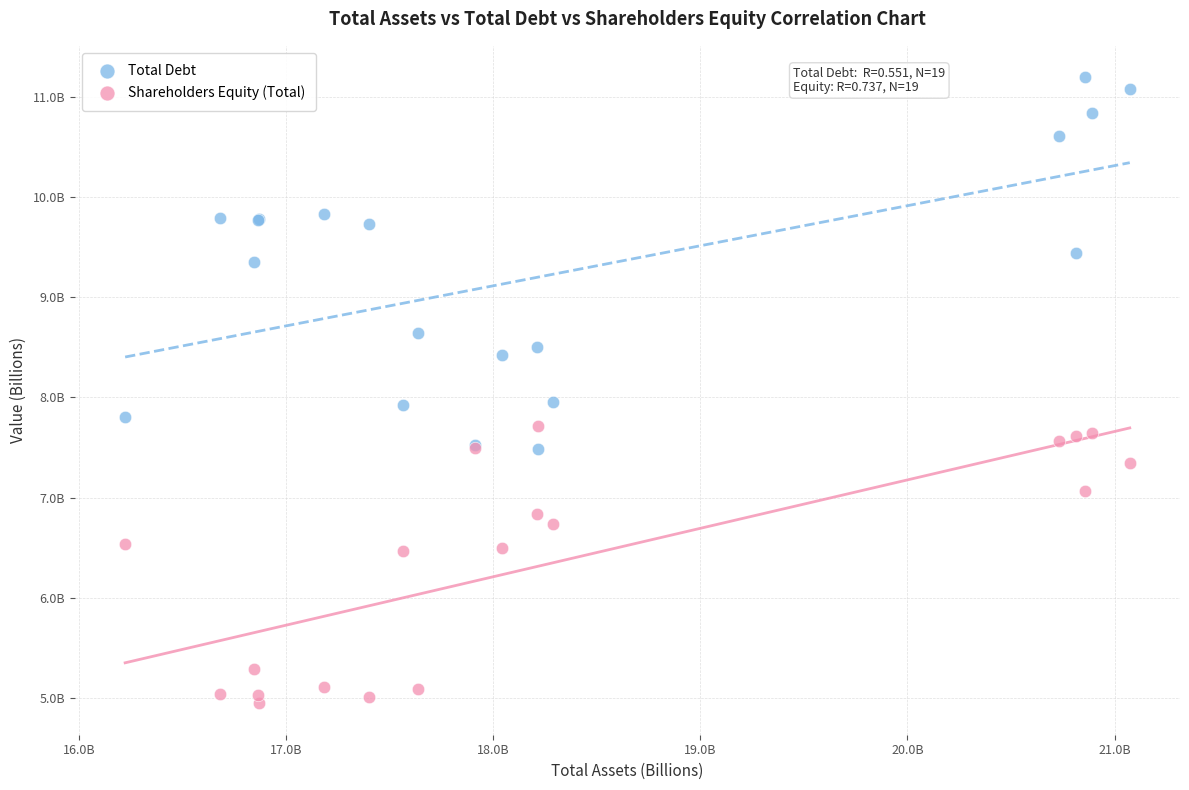

Which series contains the highest Y value?

Total Debt